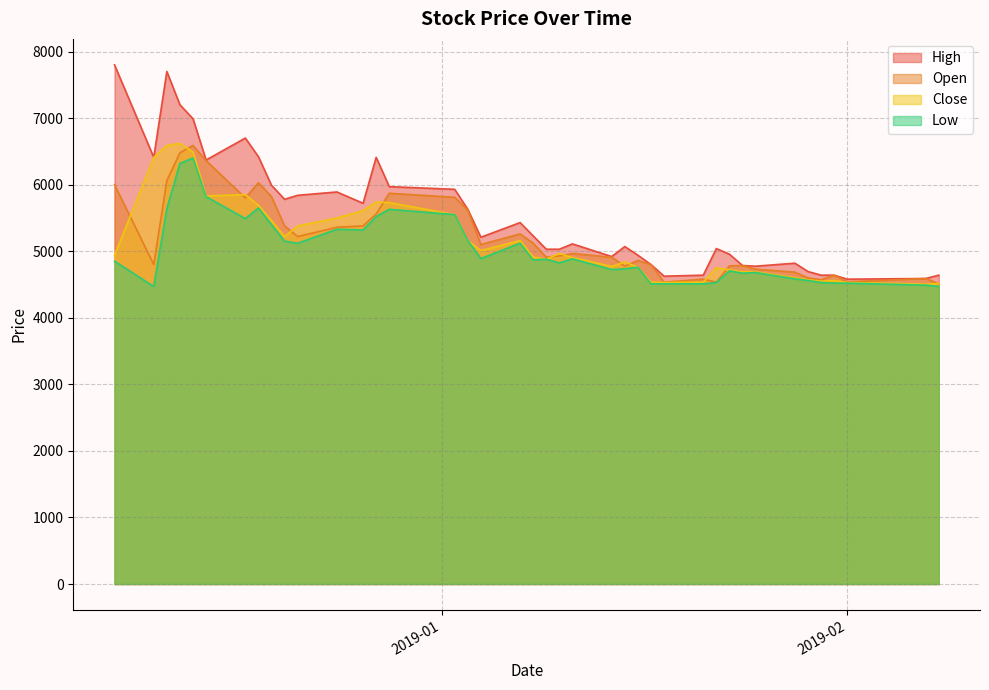

Is it true that Open equals 5870 at 2018-12-28?

True